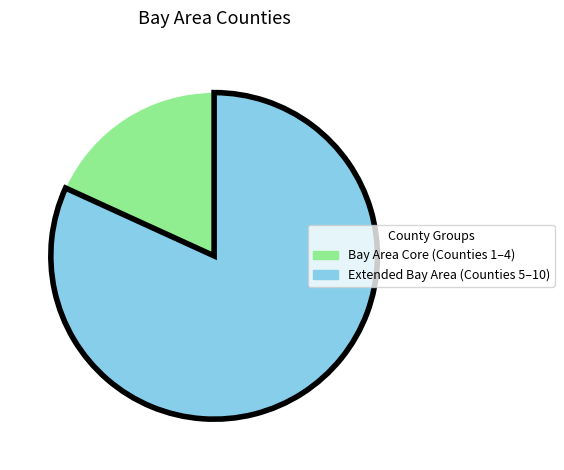

Between Bay Area Core (Counties 1–4) and Extended Bay Area (Counties 5–10), which is larger?

Extended Bay Area (Counties 5–10)